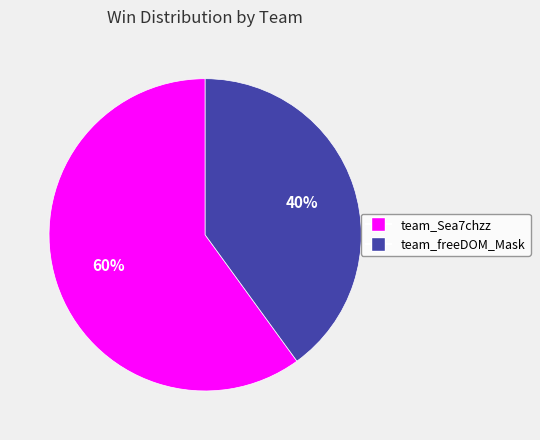

Is team_freeDOM_Mask the majority of the pie?

No